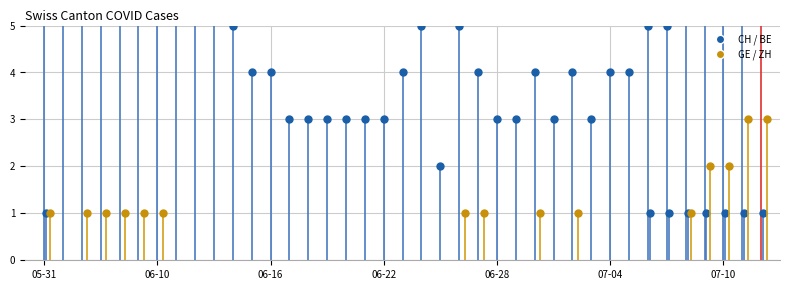

What is the label of the 29th point from the left?

2020-07-02